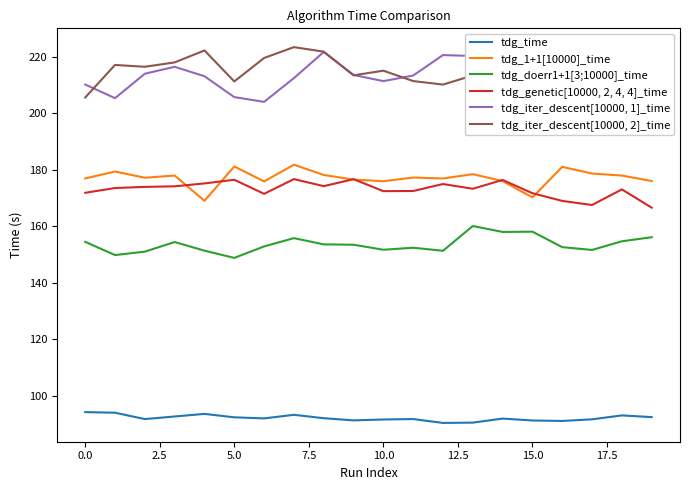

In tdg_iter_descent[10000, 1]_time, how many points are lower than both neighbors (excluding endpoints)?

5